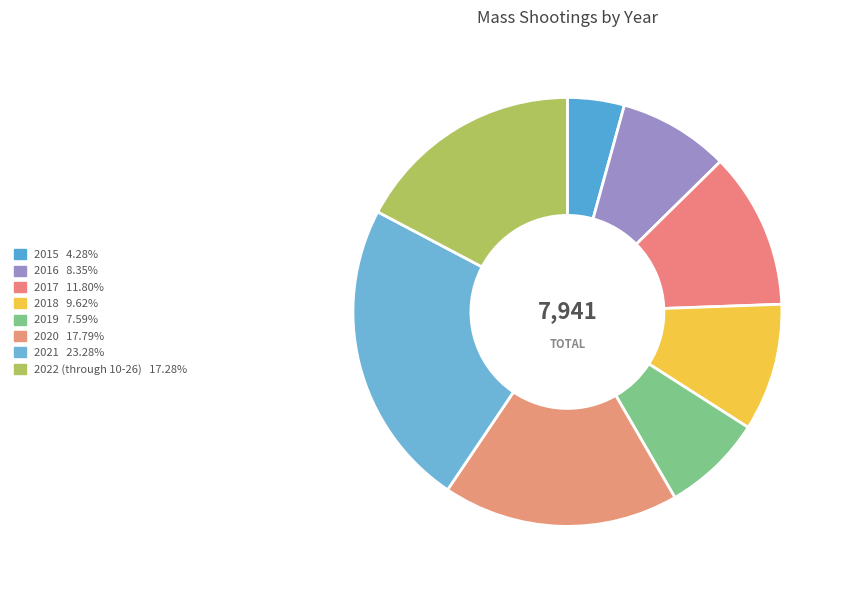

To the nearest percent, what is the difference between the largest and smallest slice percentages?

19%